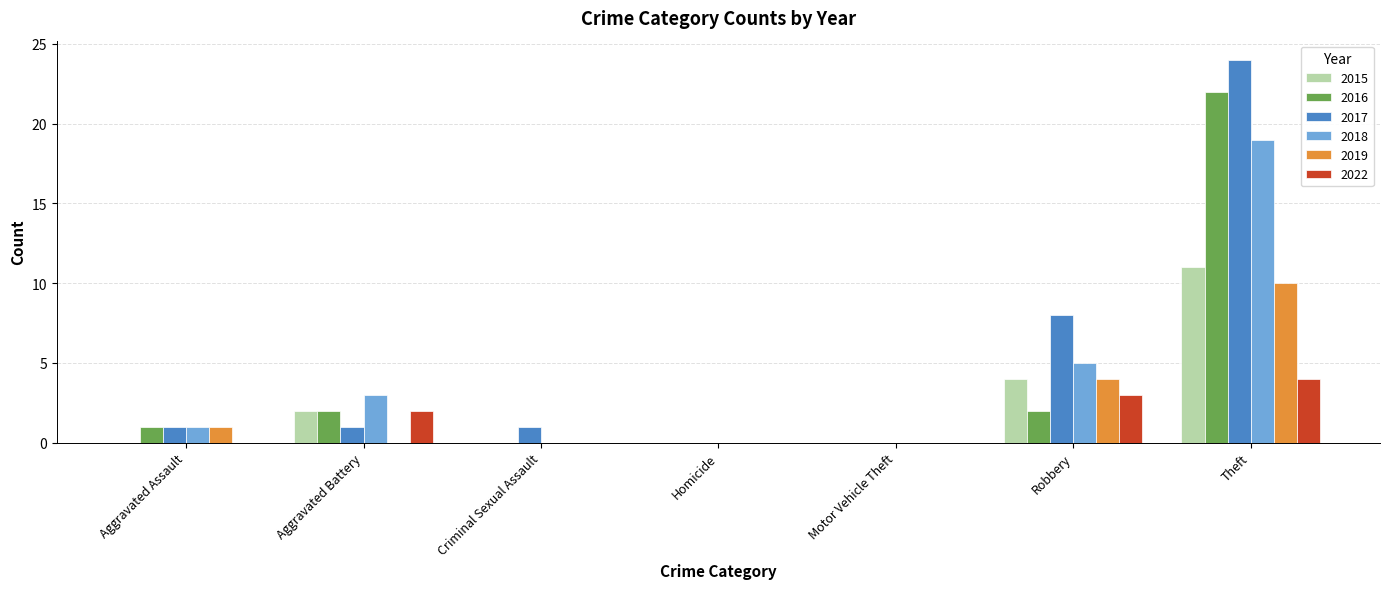

At which category is the sum across all series the highest?

Theft